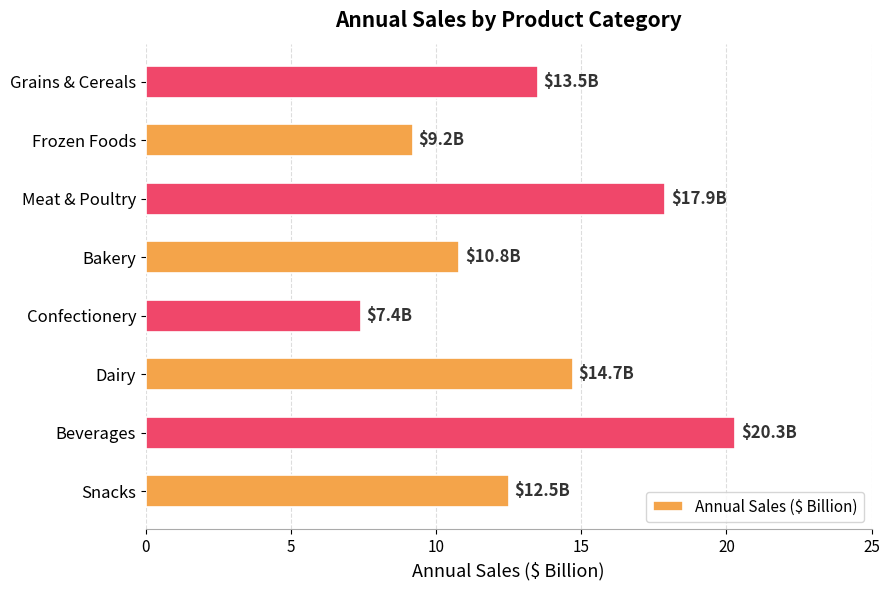

Reading bottom to top, extract all data points from this chart.

12.5	20.3	14.7	7.4	10.8	17.9	9.2	13.5